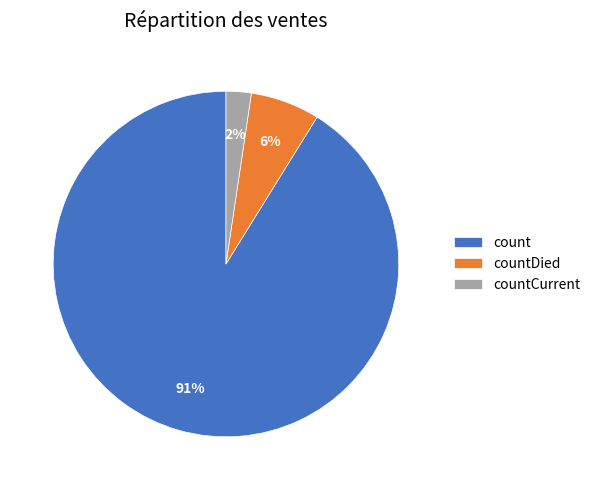

Do count and countCurrent together represent more than half of the pie?

Yes